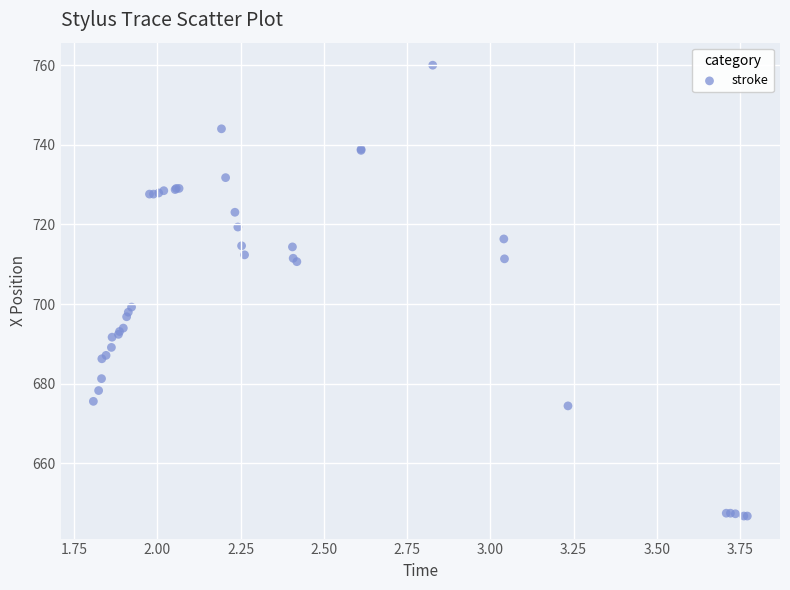

What Y value in the scatter plot is closest to 703?

699.2